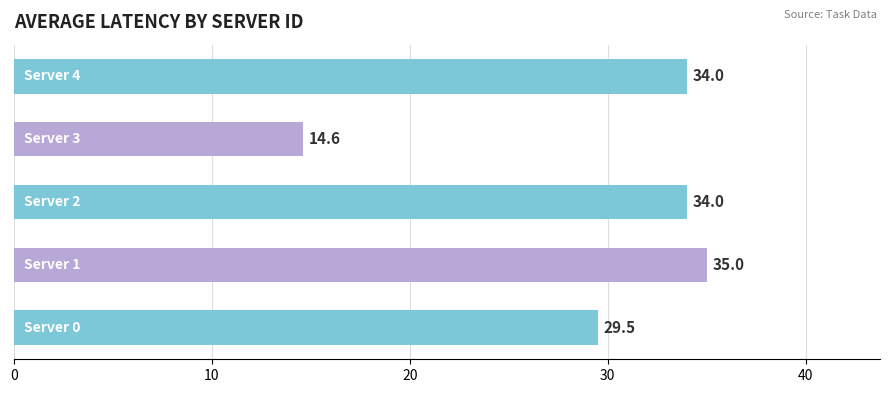

What is the smallest value displayed?

14.6